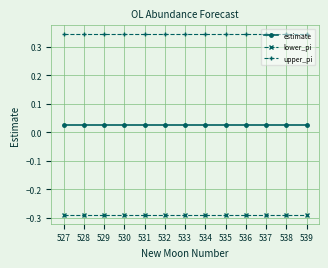

What is the sum of all upper_pi values?

4.5